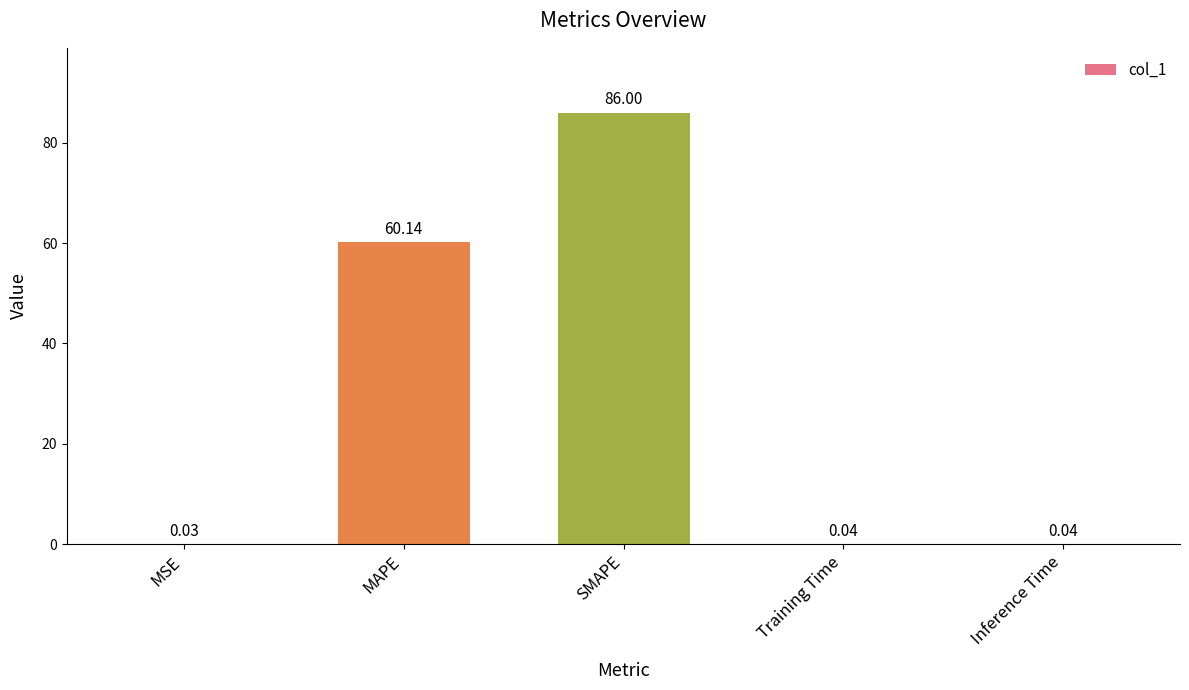

What is the maximum value shown in the chart?

86.0